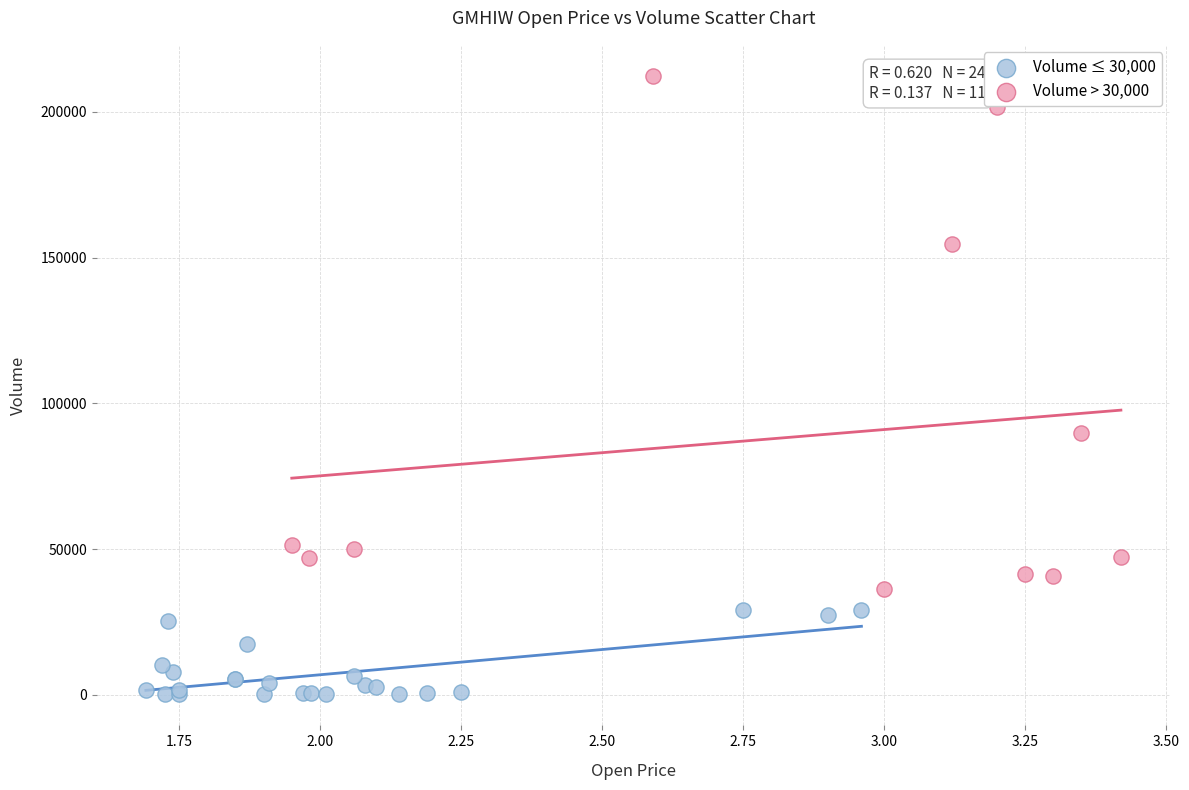

Which series reaches the maximum Y coordinate?

Volume > 30,000